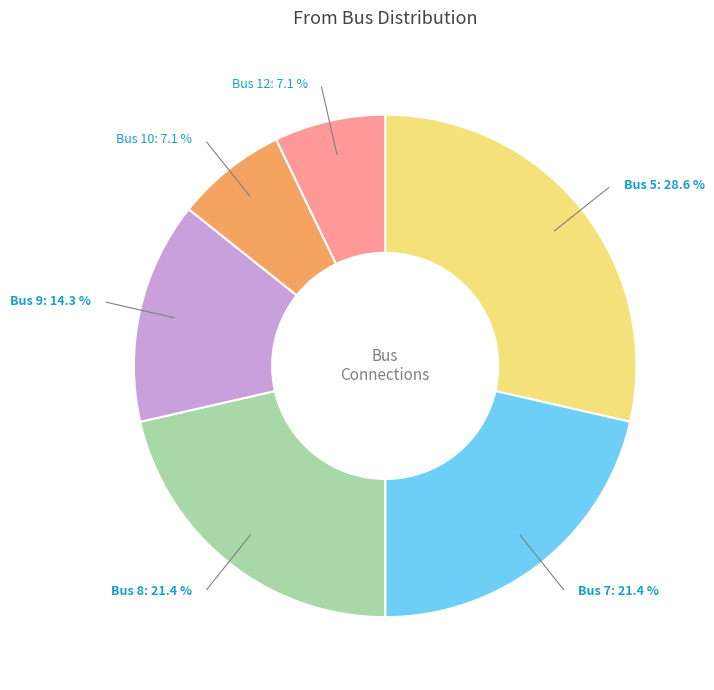

Does any single category account for the majority?

No